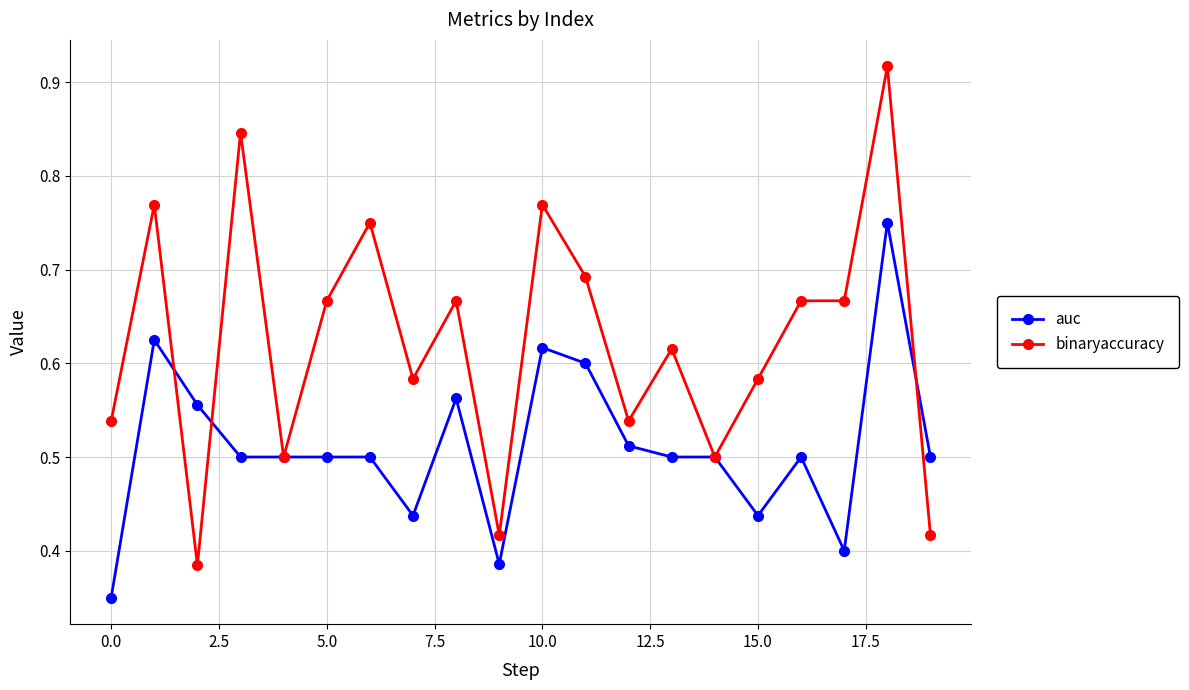

Which series has the largest total across all categories?

binaryaccuracy